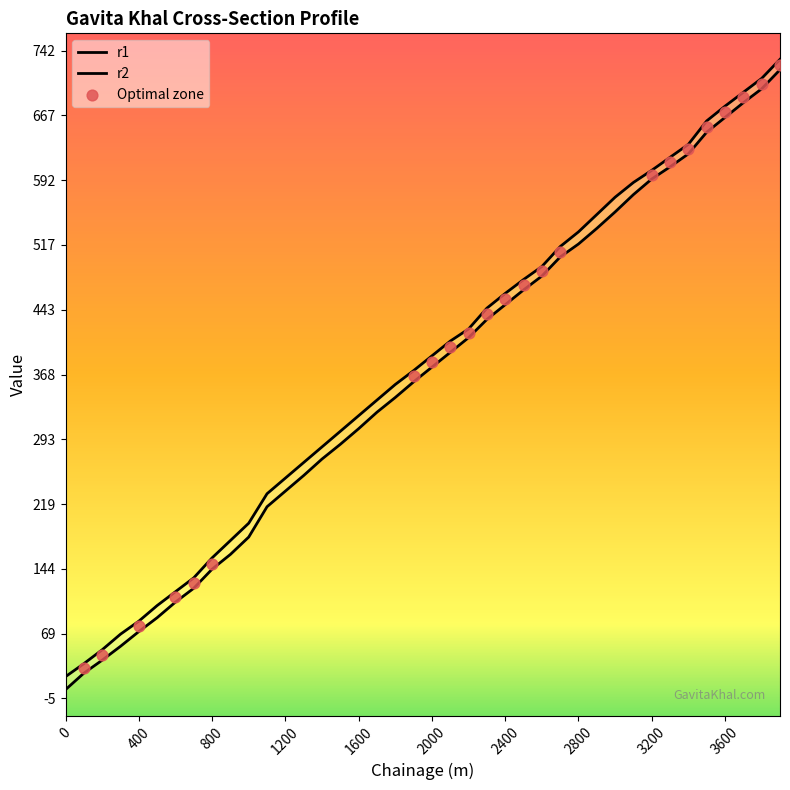

At which category is the sum across all series the highest?

3900